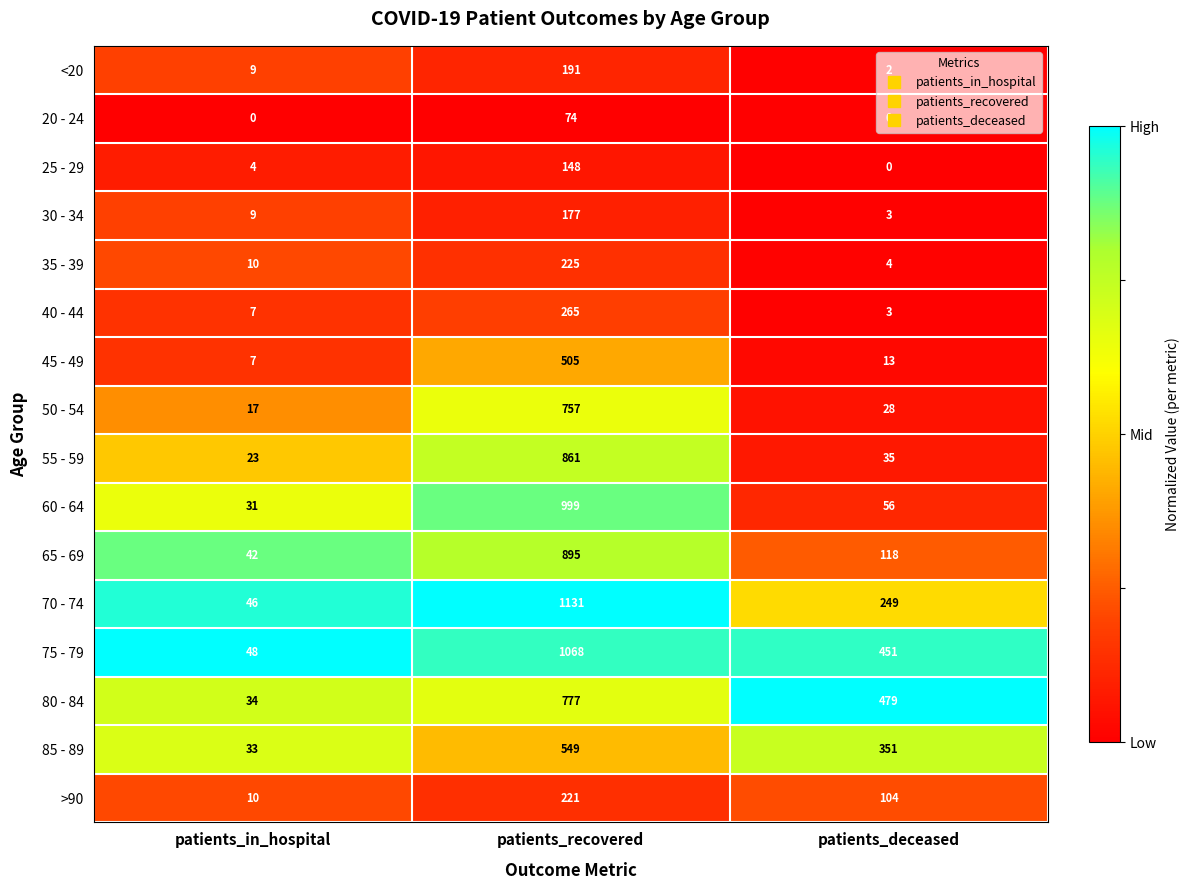

At which label does 55 - 59 reach its peak?

patients_recovered